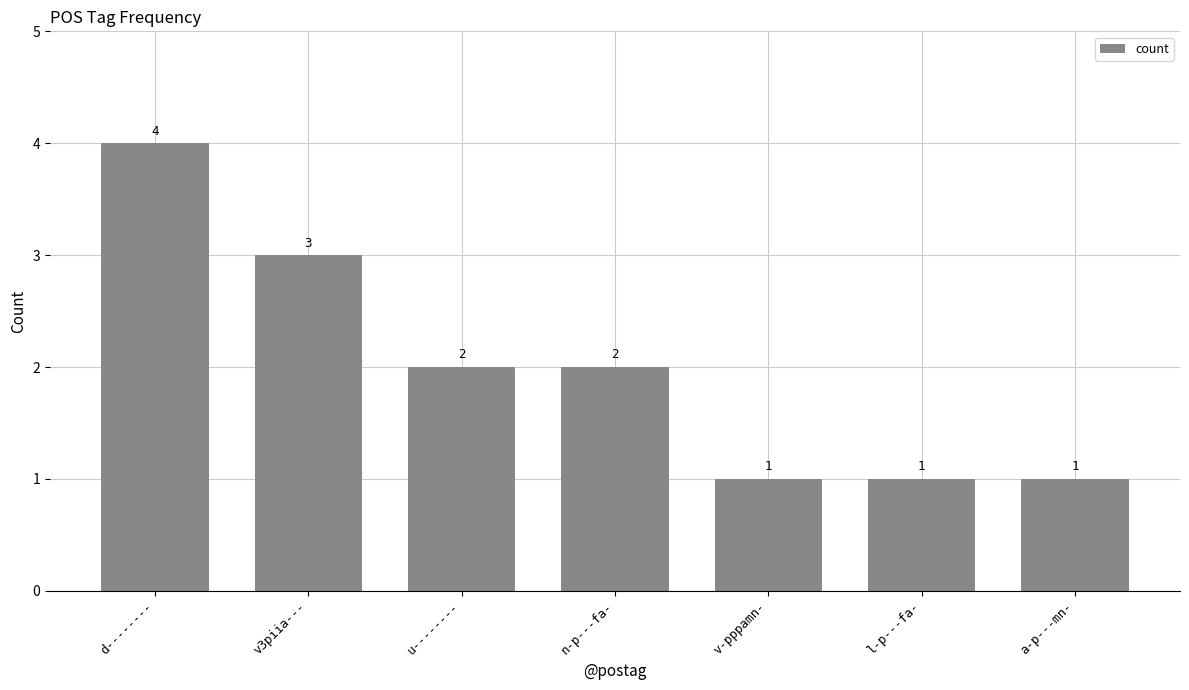

What is the difference between the second highest and minimum values?

2